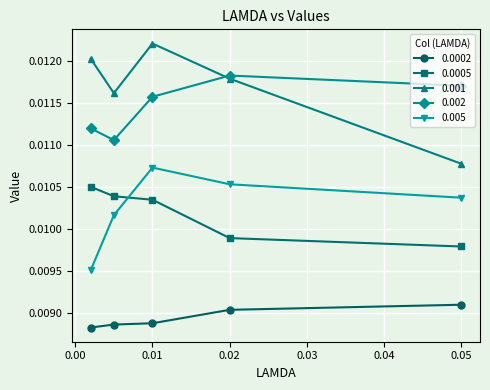

True or false: 0.001 and 0.0005 intersect in this chart.

False